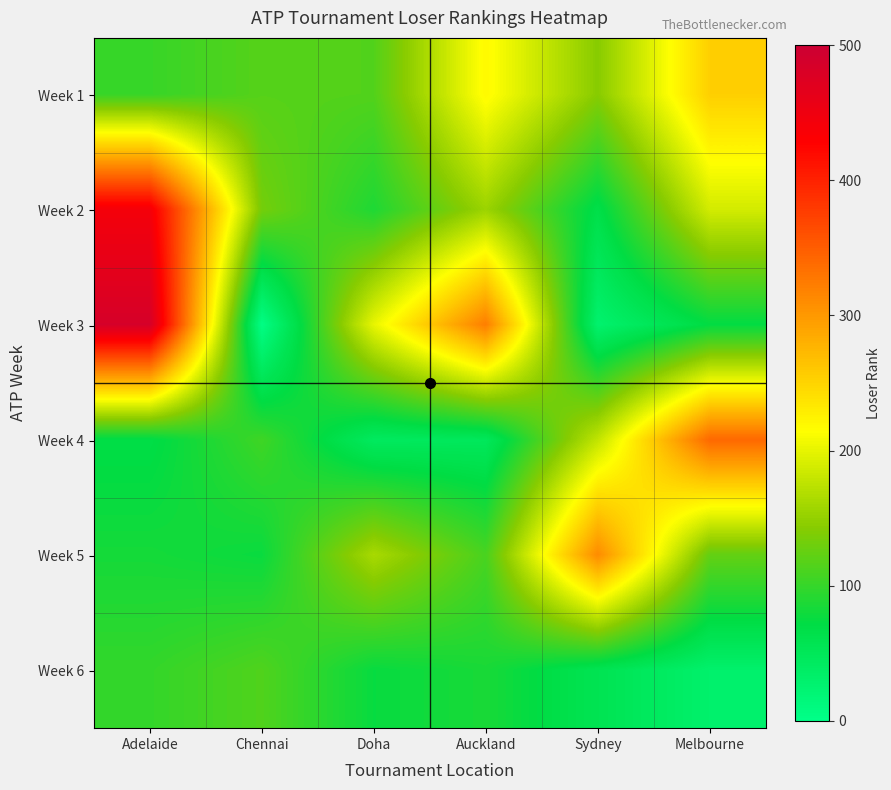

Count the number of categories in the chart.

6